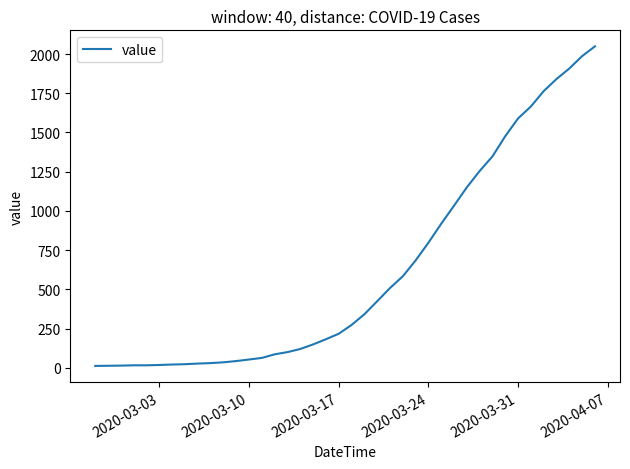

What is the difference between the maximum and minimum values?

2036